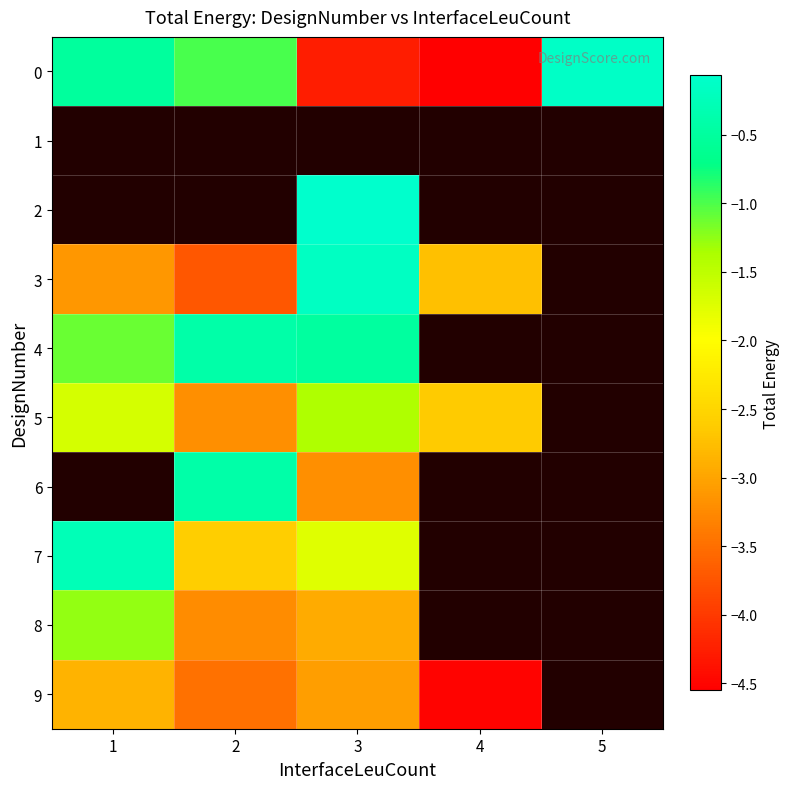

How many data points does each series have?

5